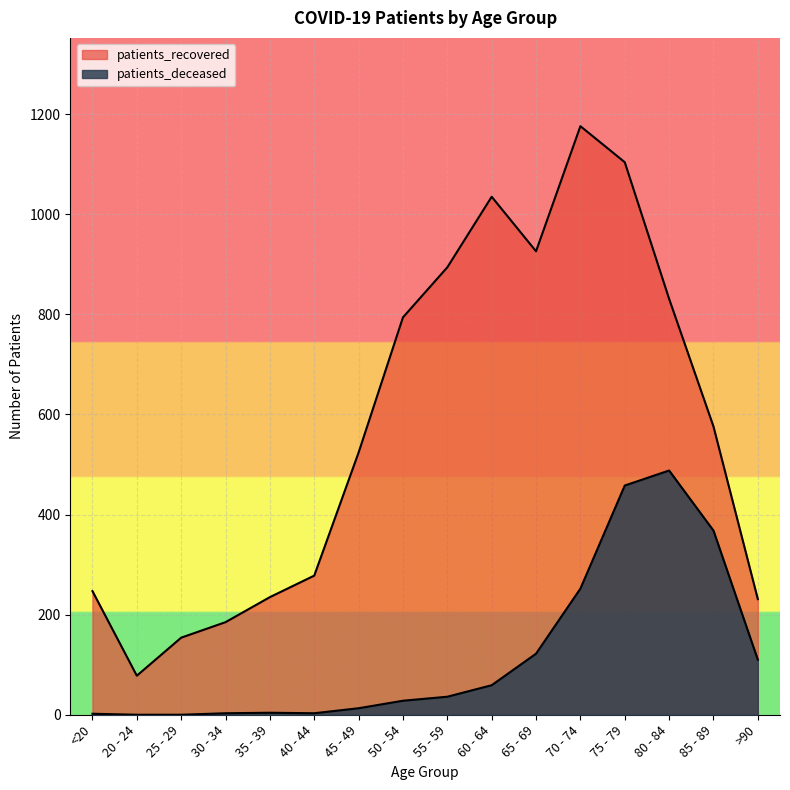

Which series has the largest total across all categories?

patients_recovered